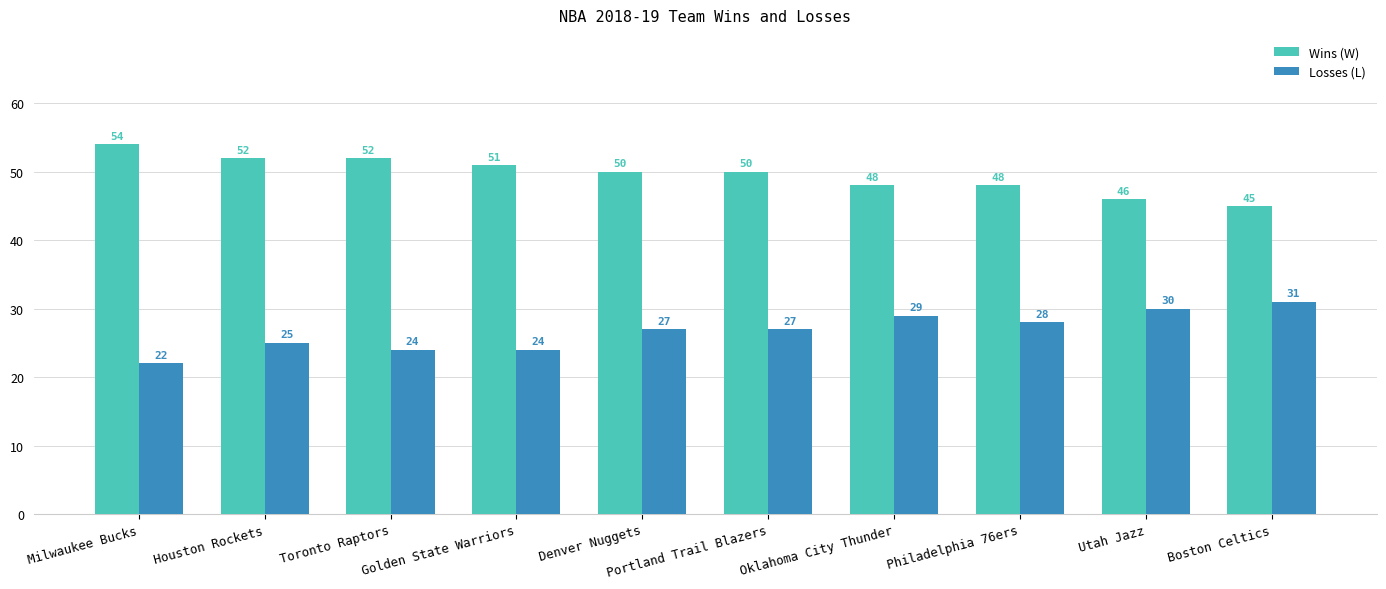

What is the minimum value for Losses (L)?

22